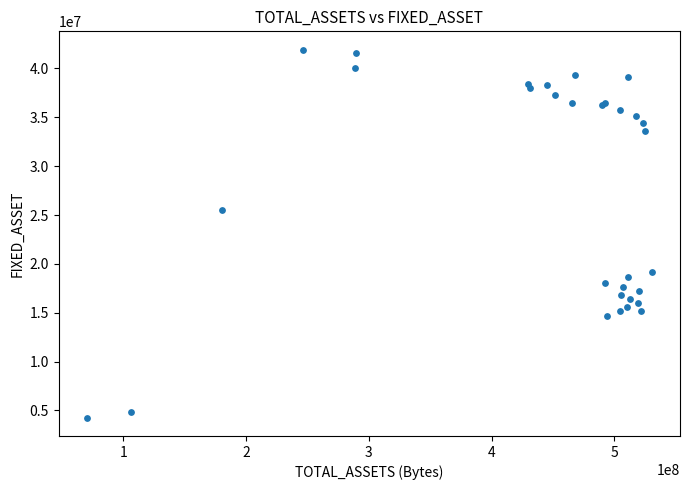

What Y value in the scatter plot is closest to 23093727?

25508257.1